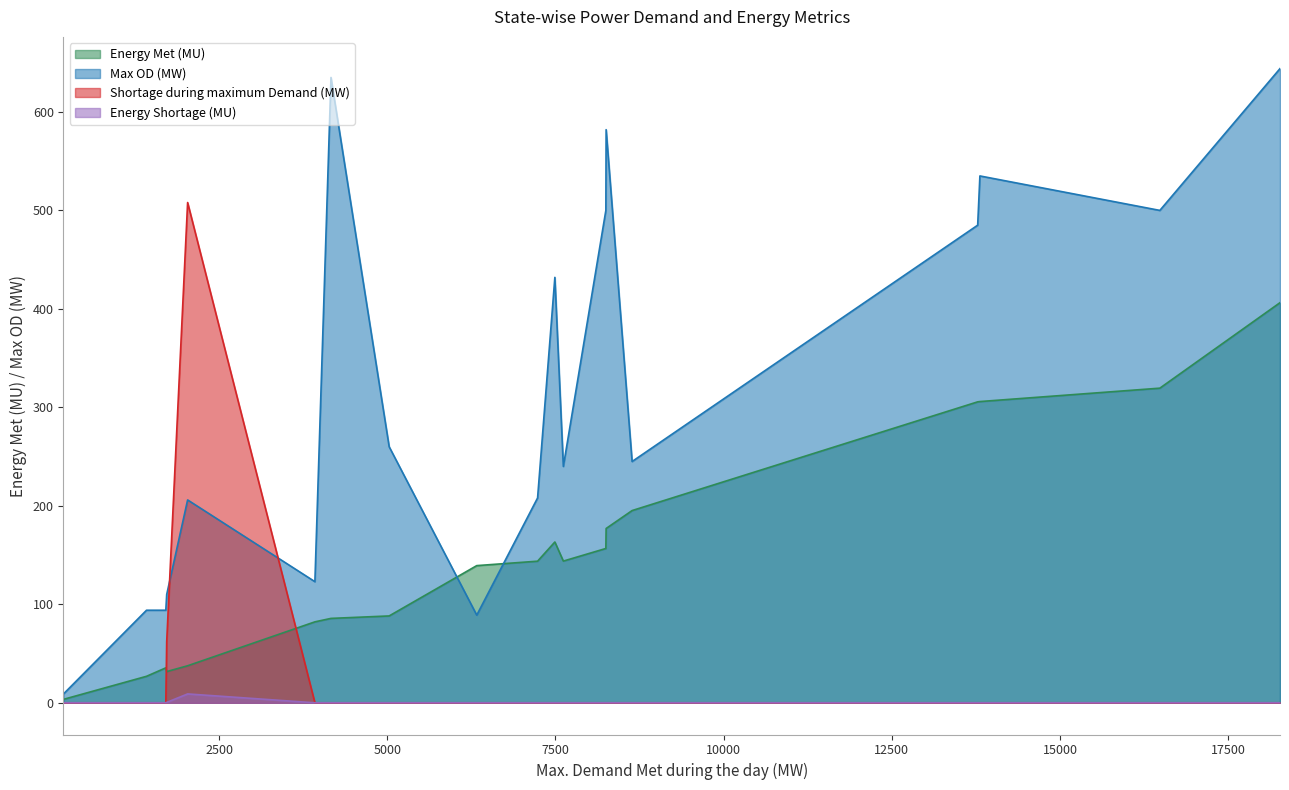

The value of Energy Met (MU) at Punjab is 246.2. True or false?

False